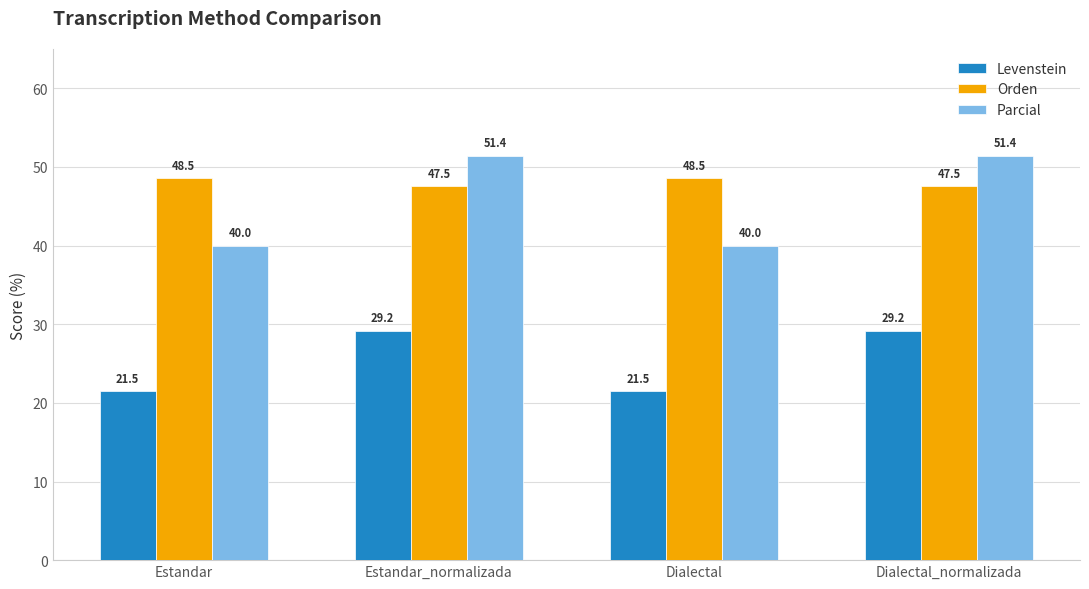

At Dialectal_normalizada, list the series in order from smallest to largest.

Levenstein, Orden, Parcial